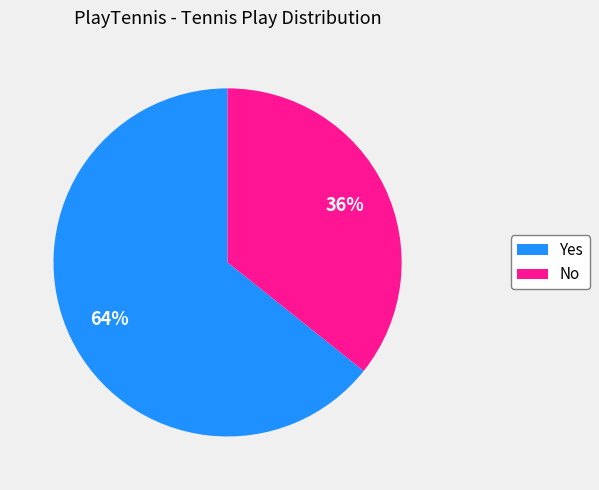

True or false: Yes accounts for 64% of the total.

True